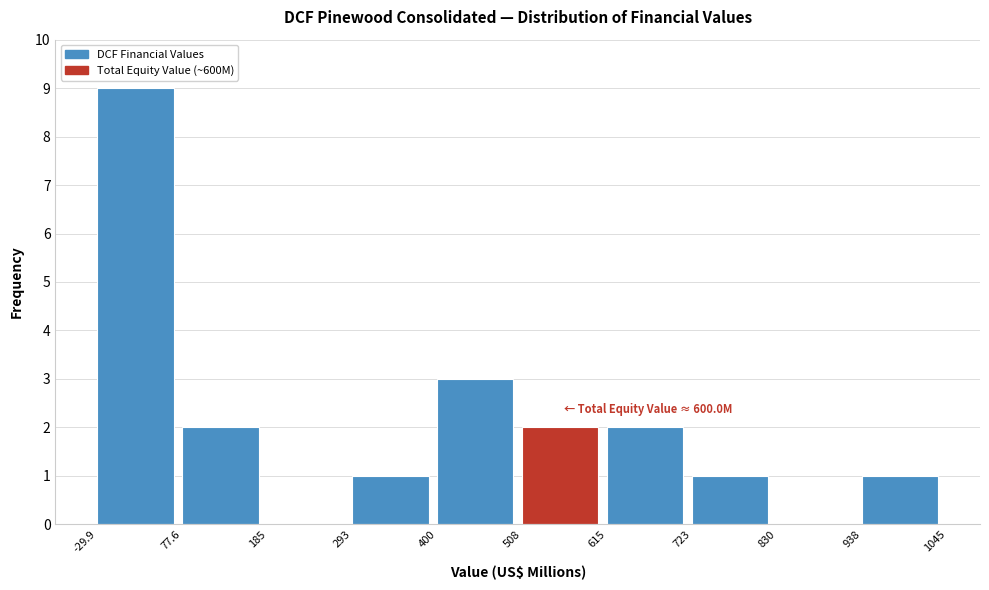

Over which range of the x-axis is the bar tallest?

-29.9 to 77.6